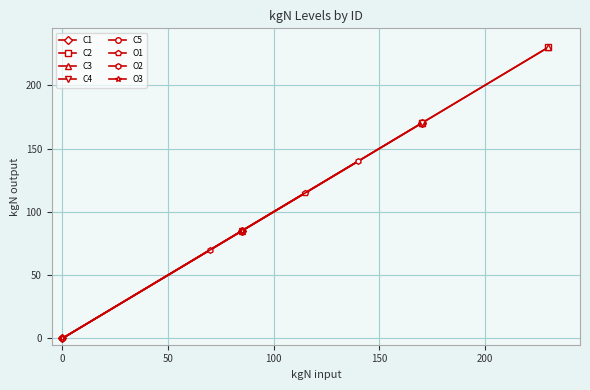

Between −50 and 50, which series saw the biggest shift?

C1